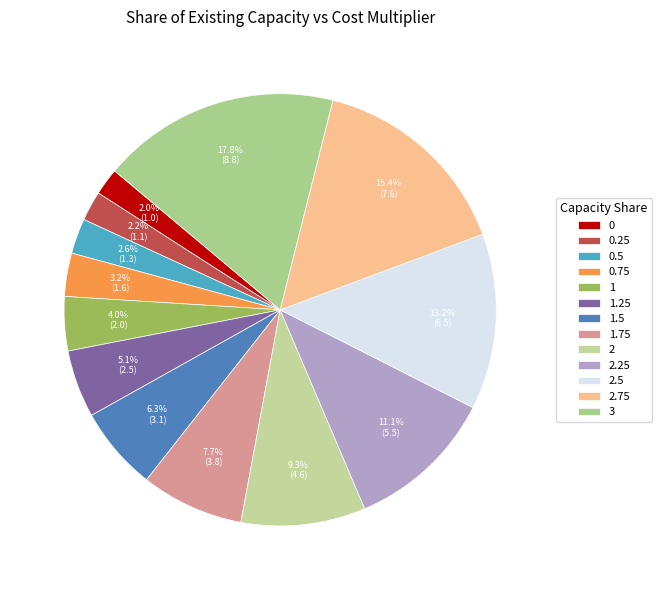

What percentage is the 1 slice, to the nearest percent?

4%